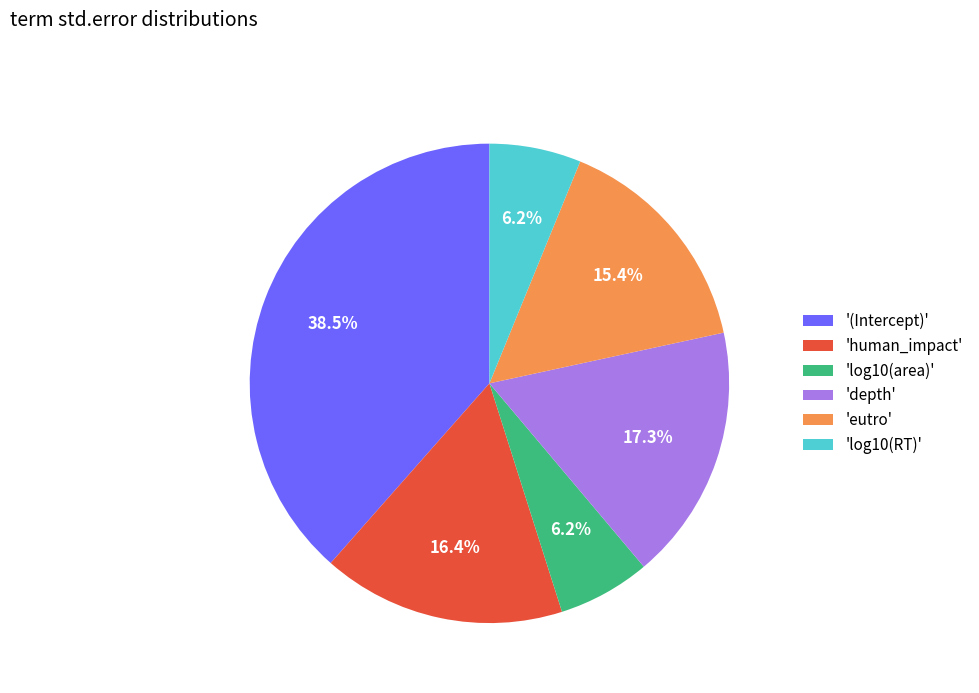

Which has a higher value, 'human_impact' or 'log10(area)'?

'human_impact'